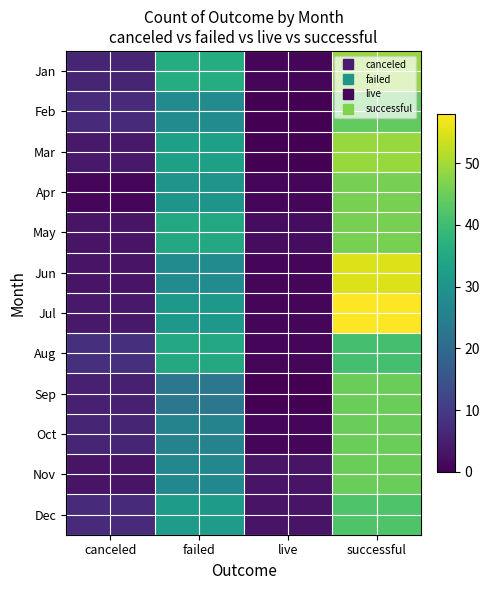

Count the number of categories in the chart.

4